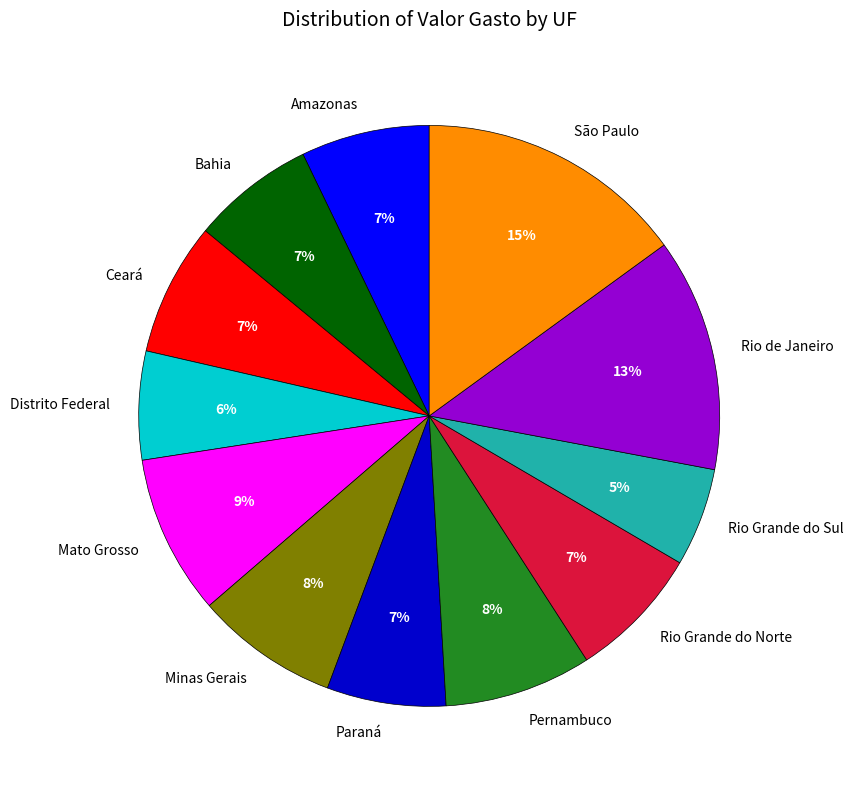

The São Paulo slice represents 15% of the pie. True or false?

True